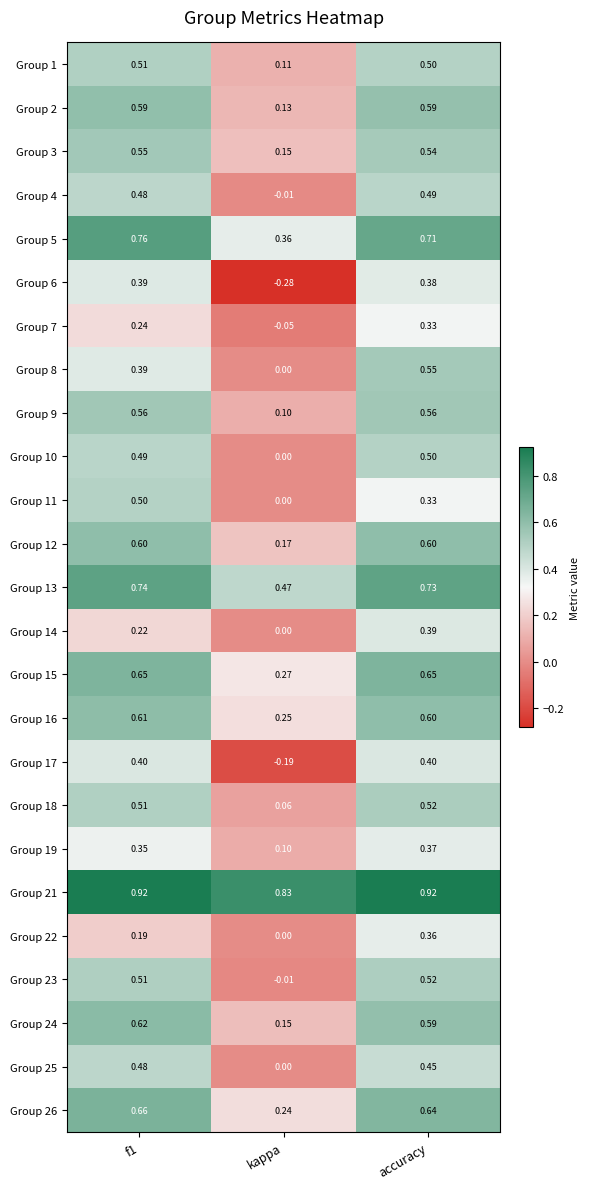

Which category has the lowest value in the Group 14 series?

kappa